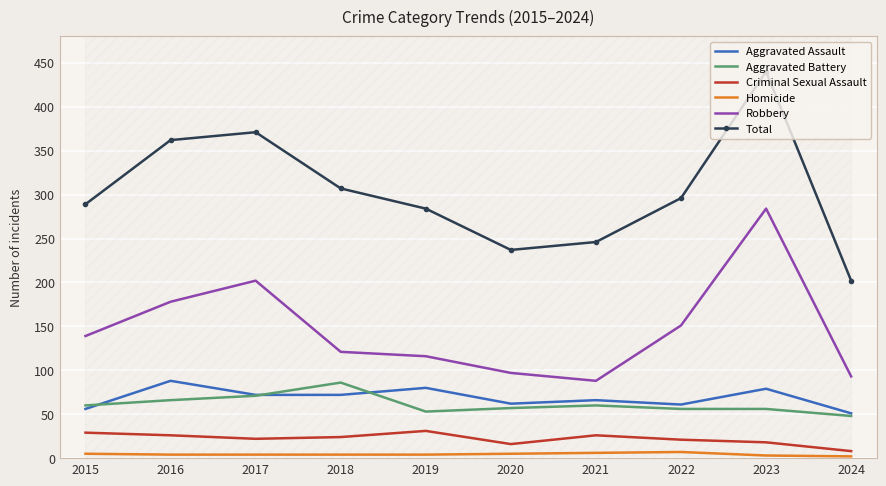

Rank the series at 2020 from highest to lowest value.

Total, Robbery, Aggravated Assault, Aggravated Battery, Criminal Sexual Assault, Homicide